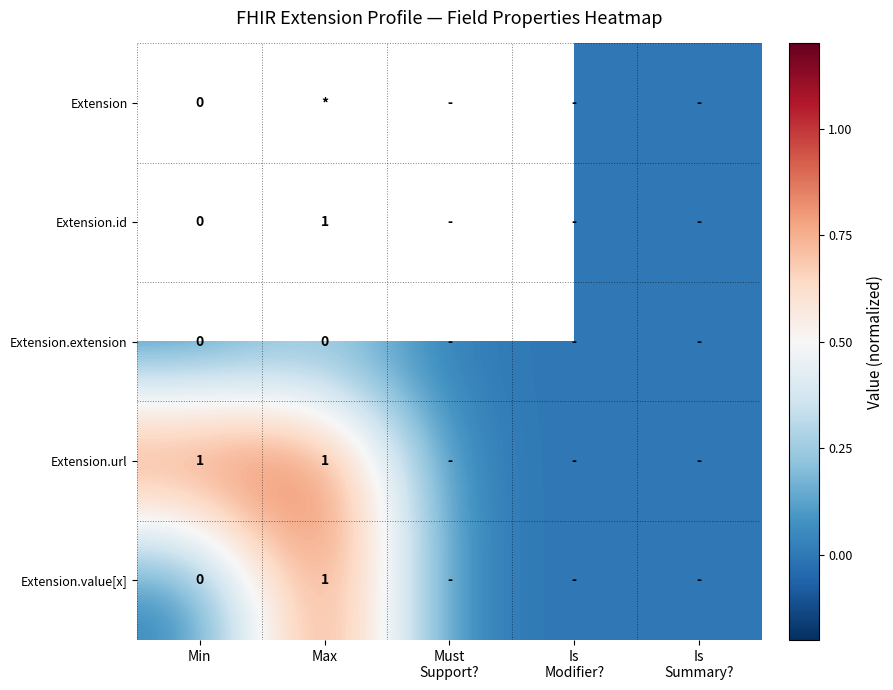

The Extension.url series shows 1 at Min. True or false?

True